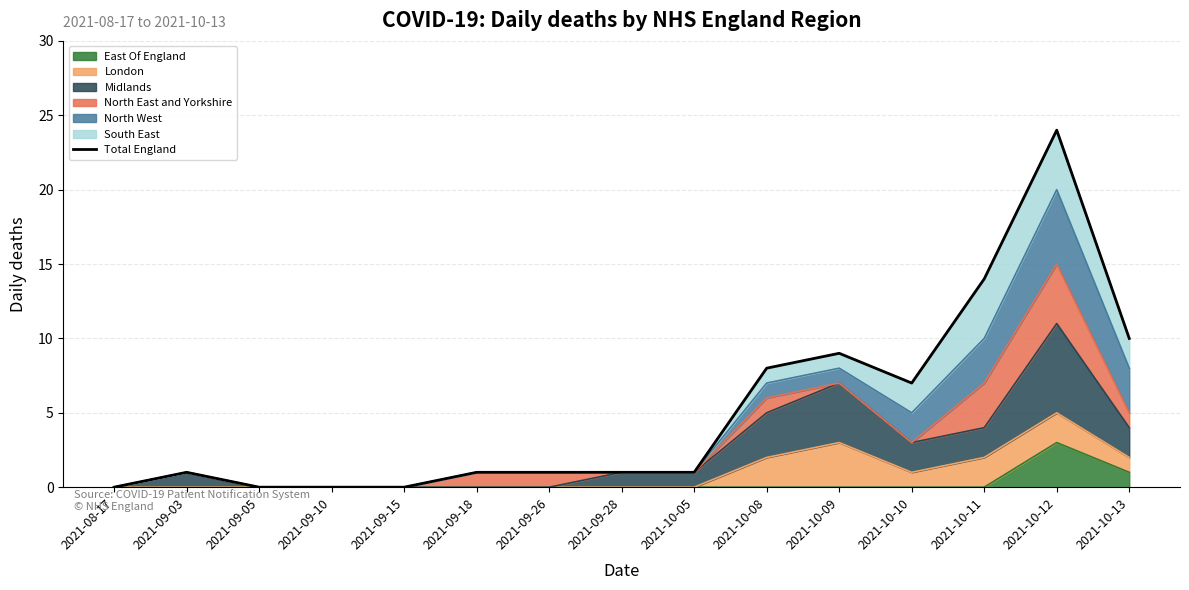

What is the sum of all values?

77